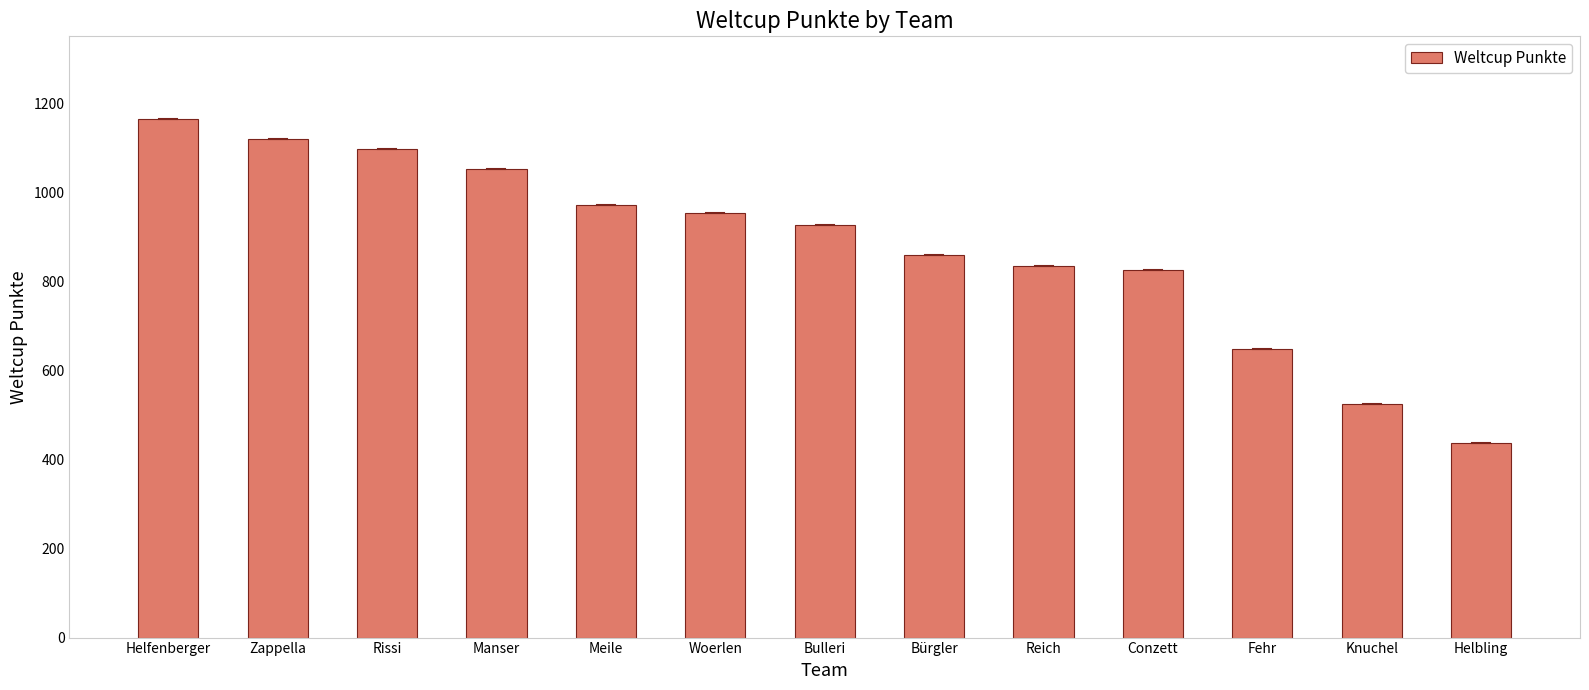

Reading right to left, list all the values displayed in this chart.

Helbling=436	Knuchel=524	Fehr=647	Conzett=826	Reich=835	Bürgler=858	Bulleri=926	Woerlen=953	Meile=971	Manser=1051	Rissi=1096	Zappella=1119	Helfenberger=1165